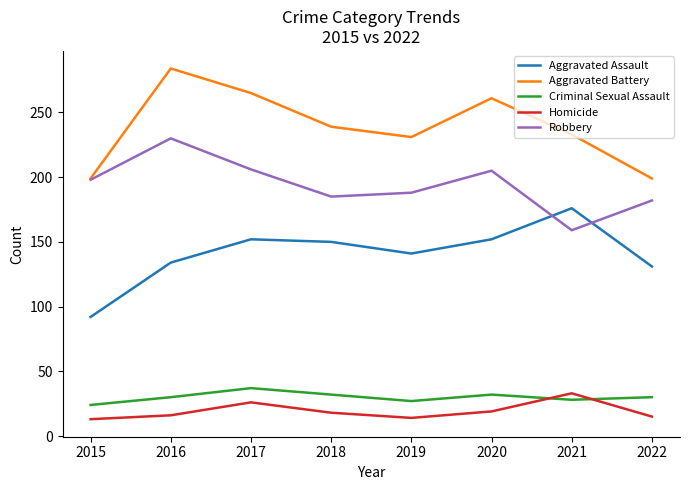

Is this an area chart (filled region under the line)?

No